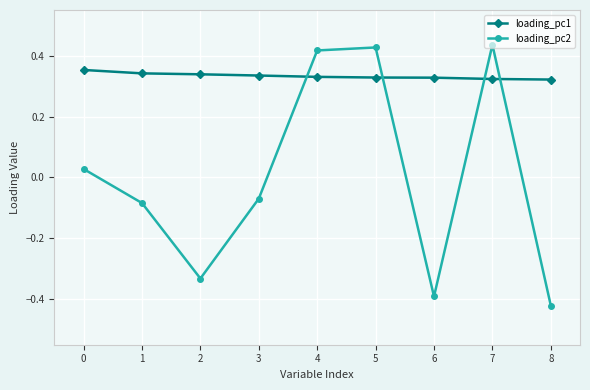

How many lines are shown in the chart?

2